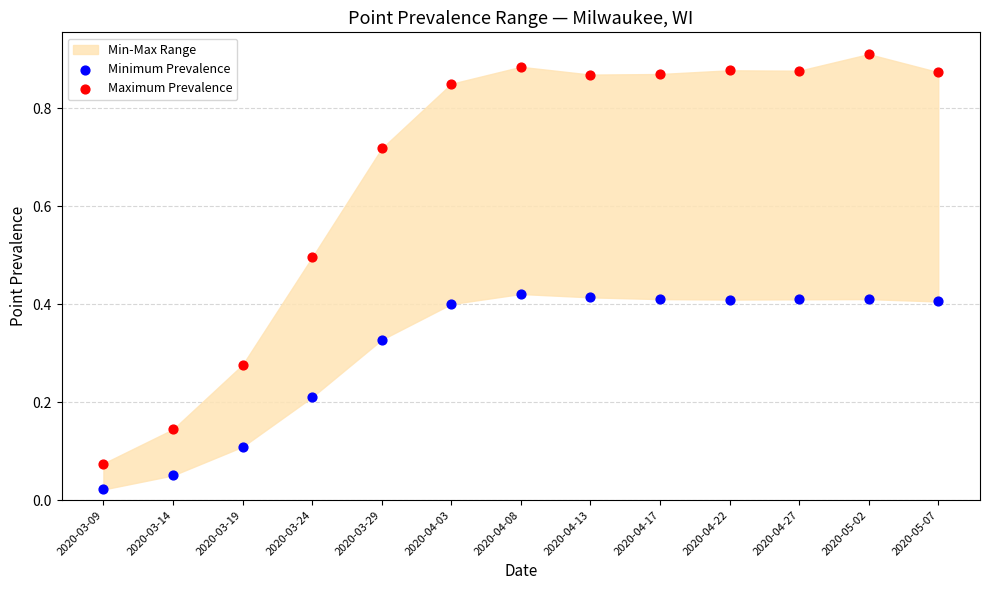

Which series contains the highest Y value?

Maximum Prevalence